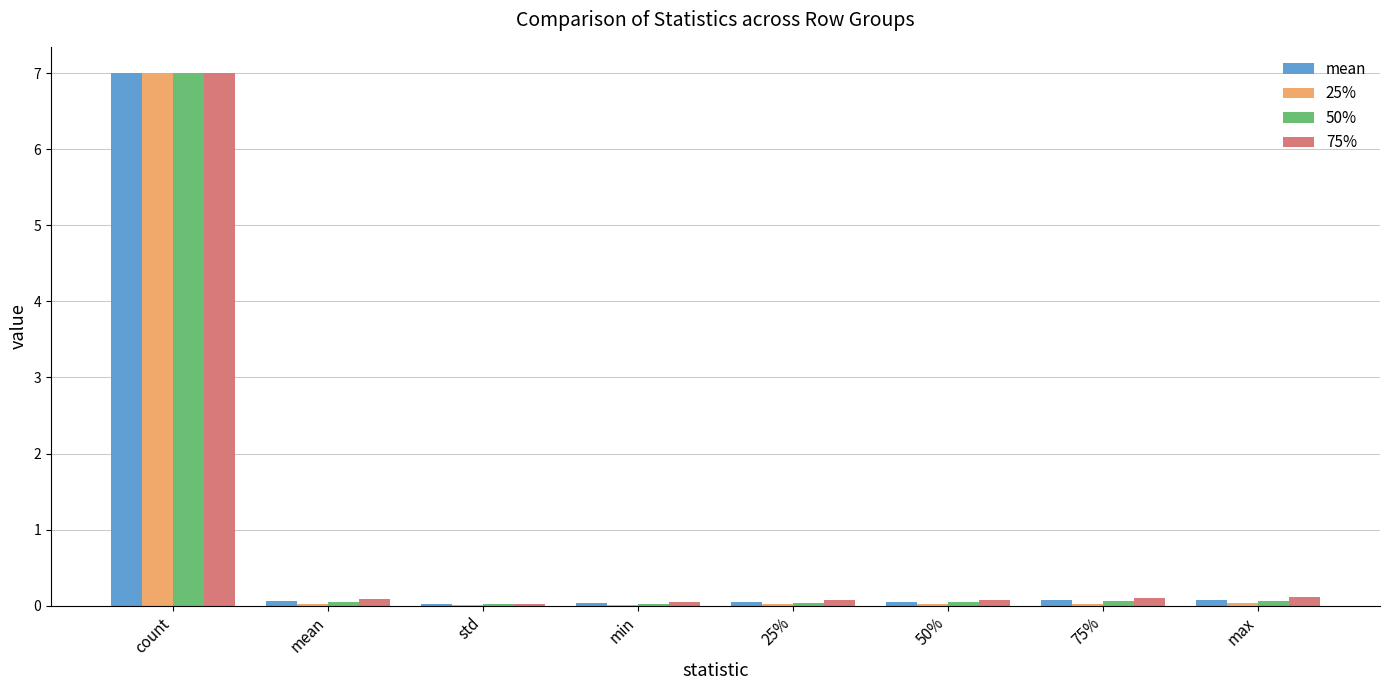

At which category is the sum across all series the highest?

count